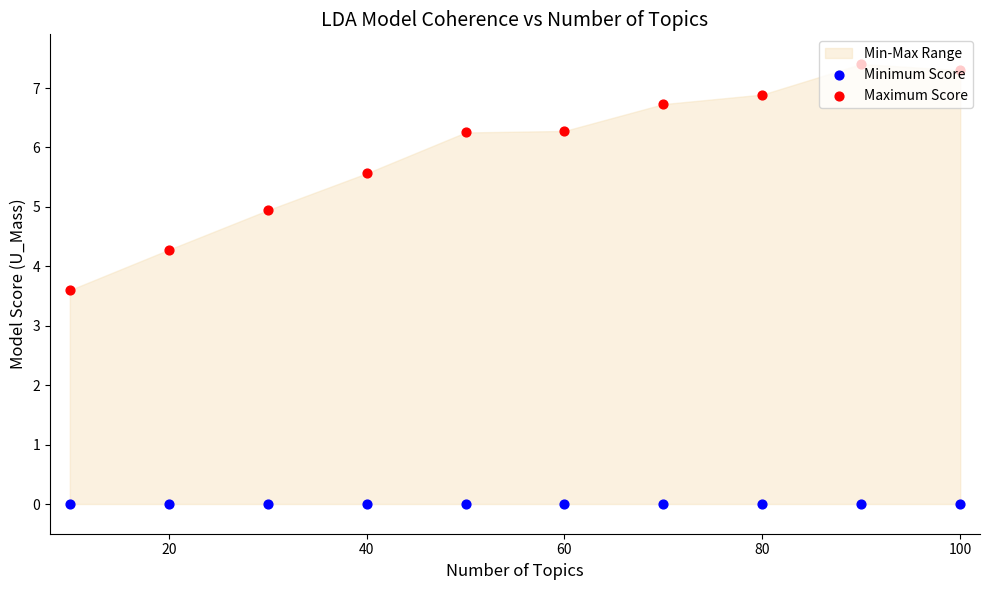

Which series contains the lowest Y value?

Minimum Score